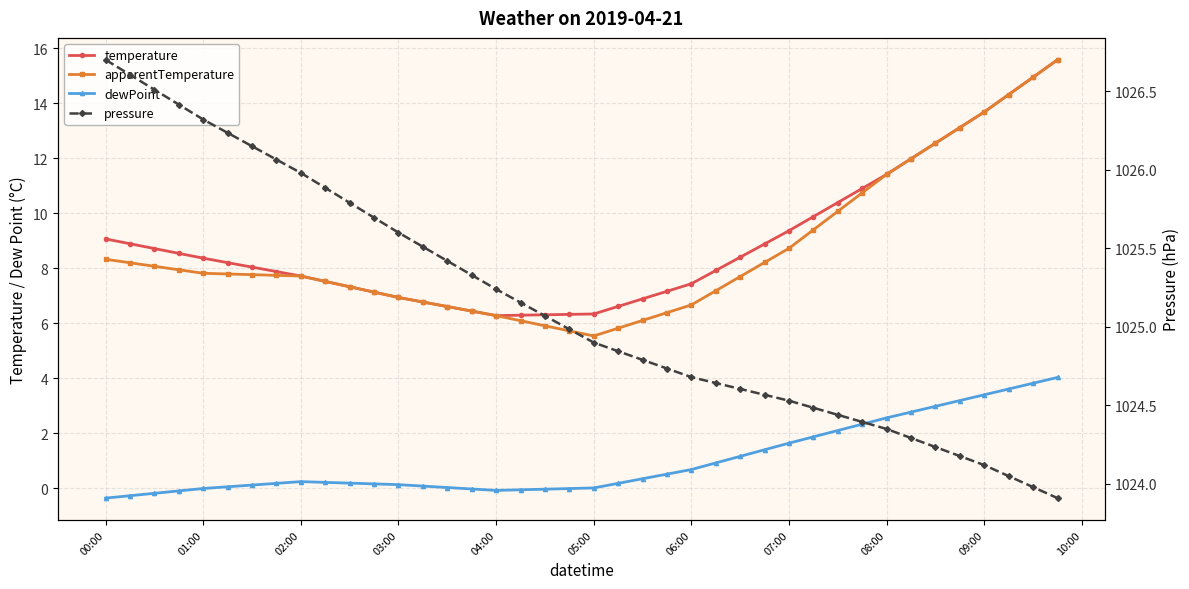

Is the value of apparentTemperature at 00:00 greater than the value of dewPoint at 34?

Yes